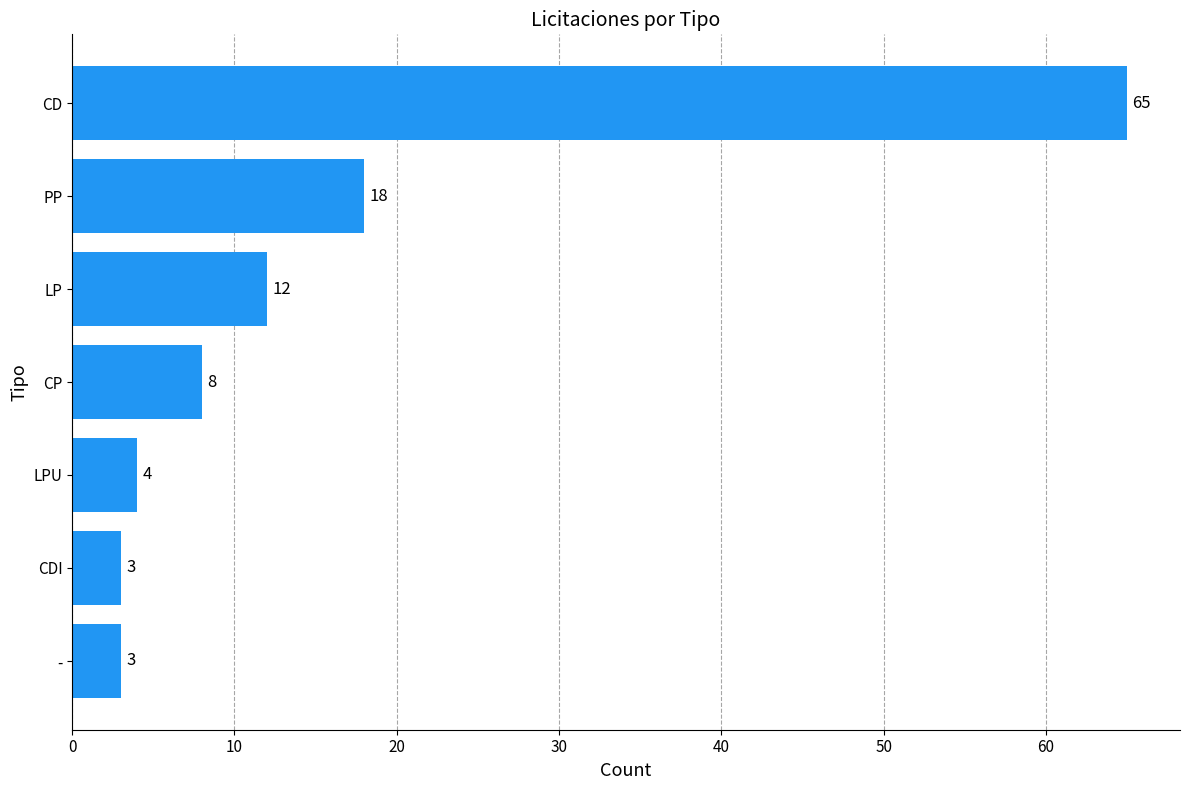

Between CP and LPU, which is larger?

CP